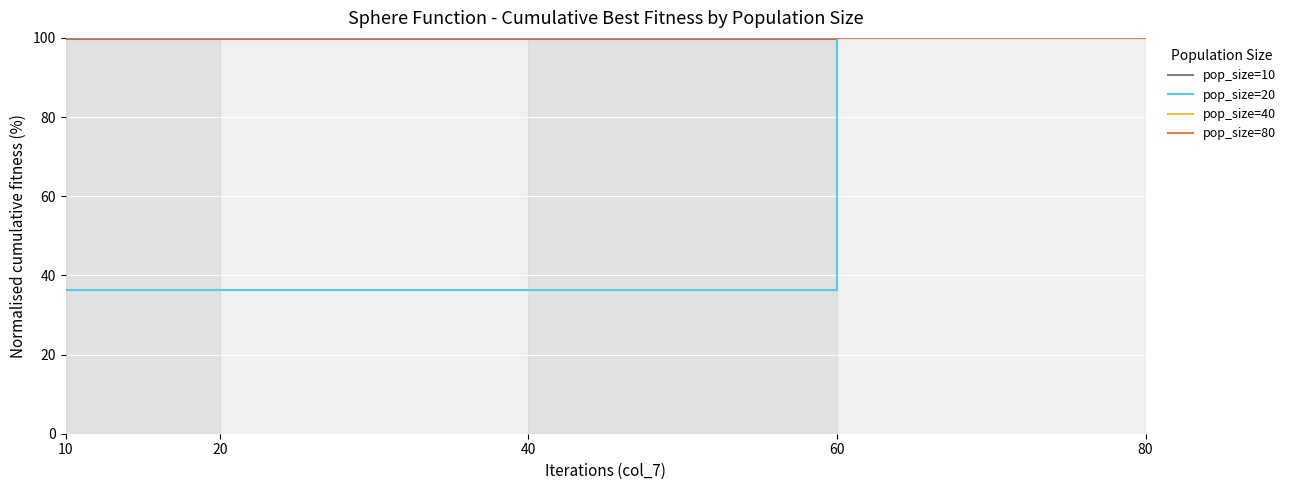

What is the value of the pop_size=80 point at the 3rd from the left?

100.0